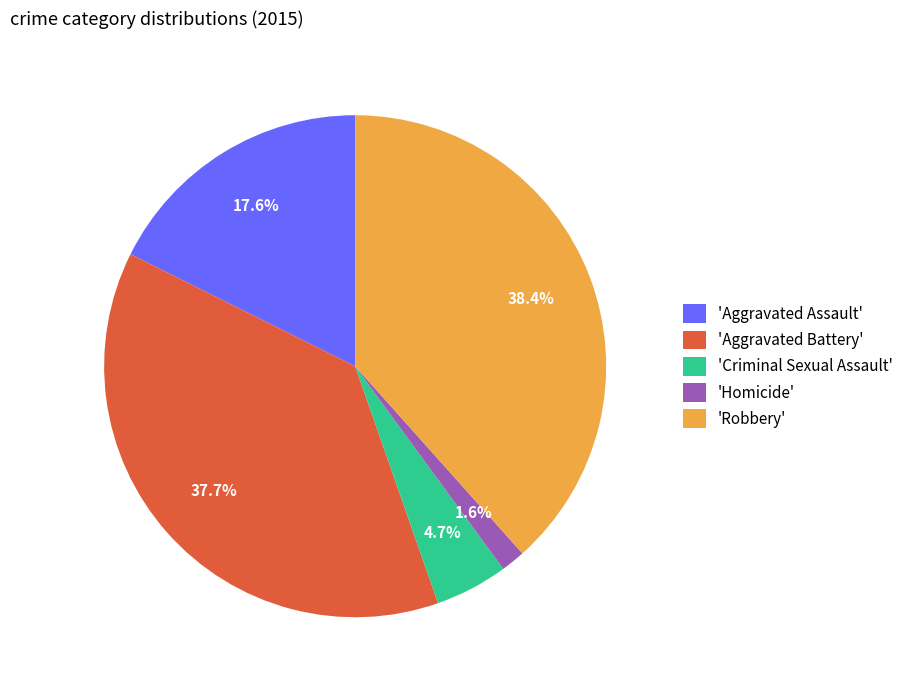

Between 'Criminal Sexual Assault' and 'Robbery', which is larger?

'Robbery'